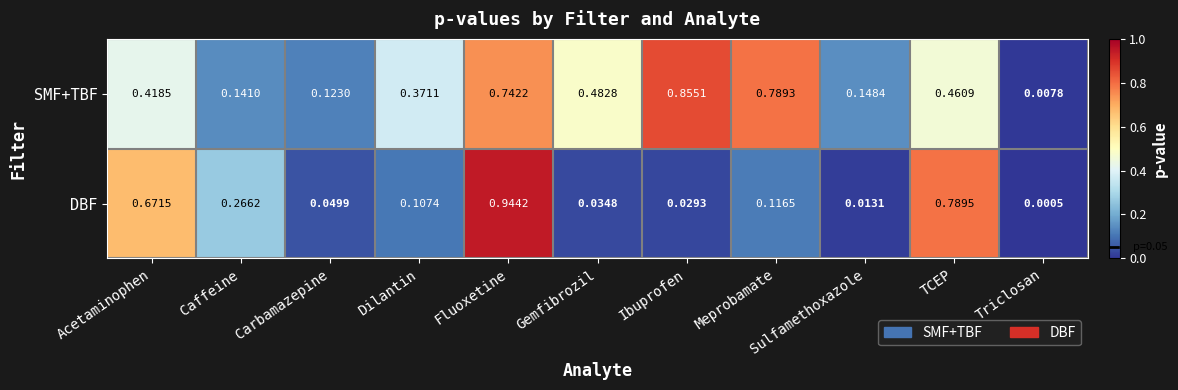

Which label corresponds to the smallest value in the chart?

Triclosan